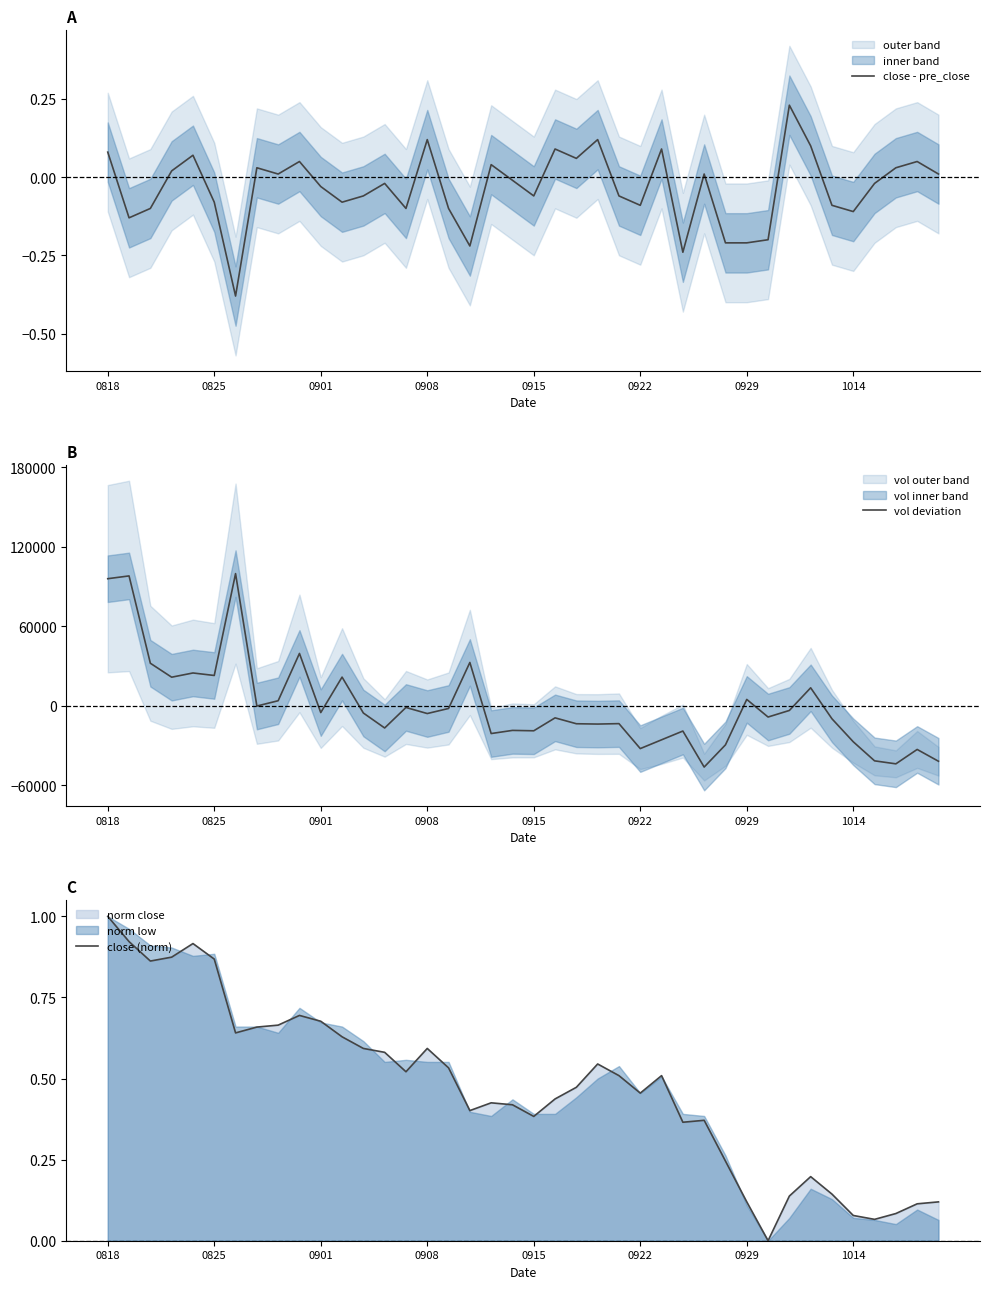

The value of close - pre_close at 1014 is -0.1. True or false?

True